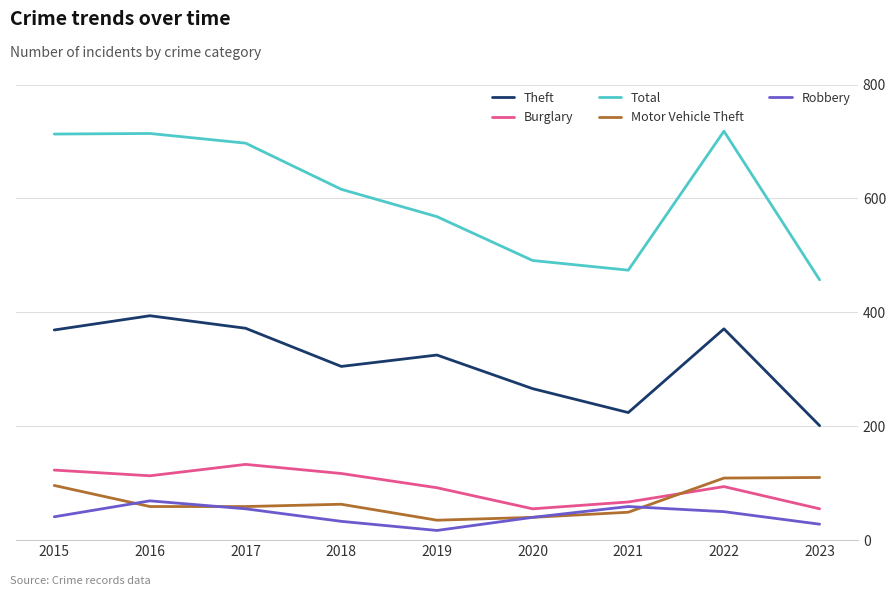

True or false: Total and Burglary cross at least once.

False